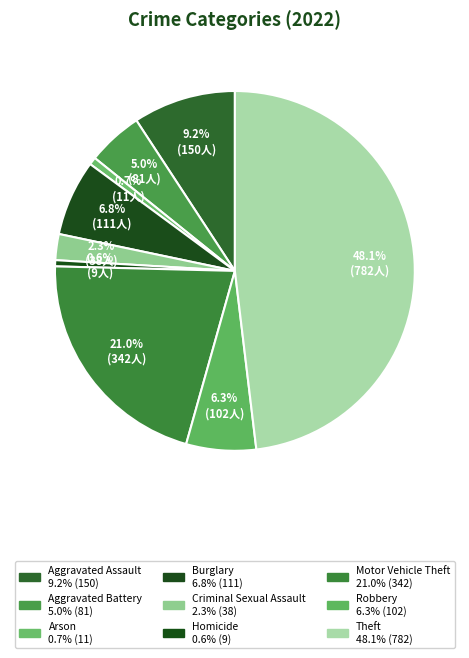

How many slices are in this pie chart?

9